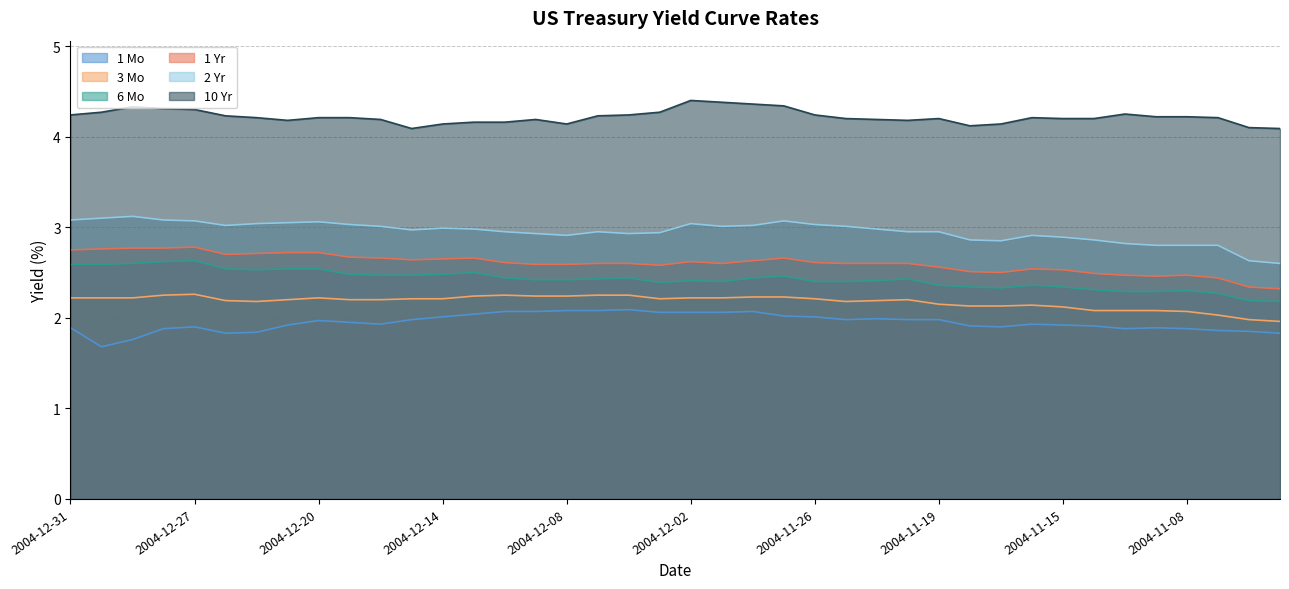

List the labels in order of 10 Yr value, largest first.

2004-12-02, 2004-12-01, 2004-11-30, 2004-11-29, 2004-12-29, 2004-12-28, 2004-12-27, 2004-12-30, 2004-12-03, 2004-11-10, 2004-12-31, 2004-12-06, 2004-11-26, 2004-12-23, 2004-12-07, 2004-11-09, 2004-11-08, 2004-12-22, 2004-12-20, 2004-12-17, 2004-11-16, 2004-11-05, 2004-11-24, 2004-11-19, 2004-11-15, 2004-11-12, 2004-12-16, 2004-12-09, 2004-11-23, 2004-12-21, 2004-11-22, 2004-12-13, 2004-12-10, 2004-12-14, 2004-12-08, 2004-11-17, 2004-11-18, 2004-11-04, 2004-12-15, 2004-11-03